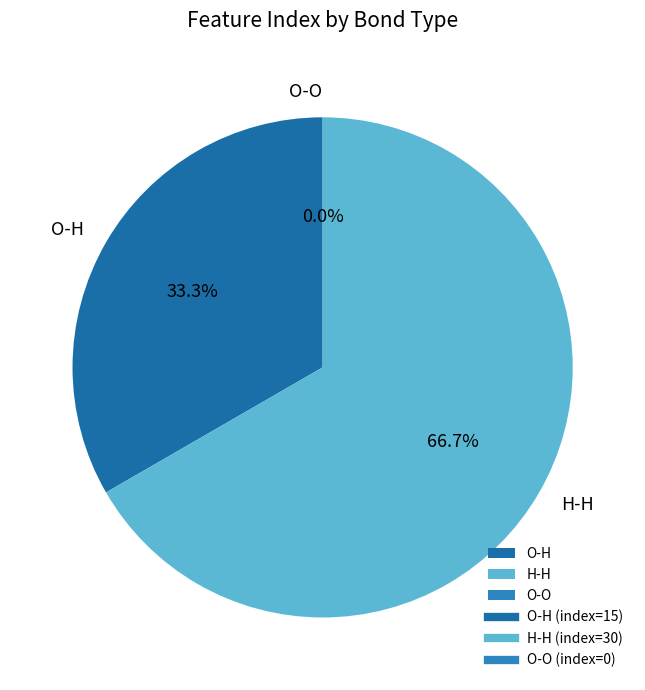

To the nearest percent, what is the difference between the H-H (row 1) and O-O (row 2) slice percentages?

67%